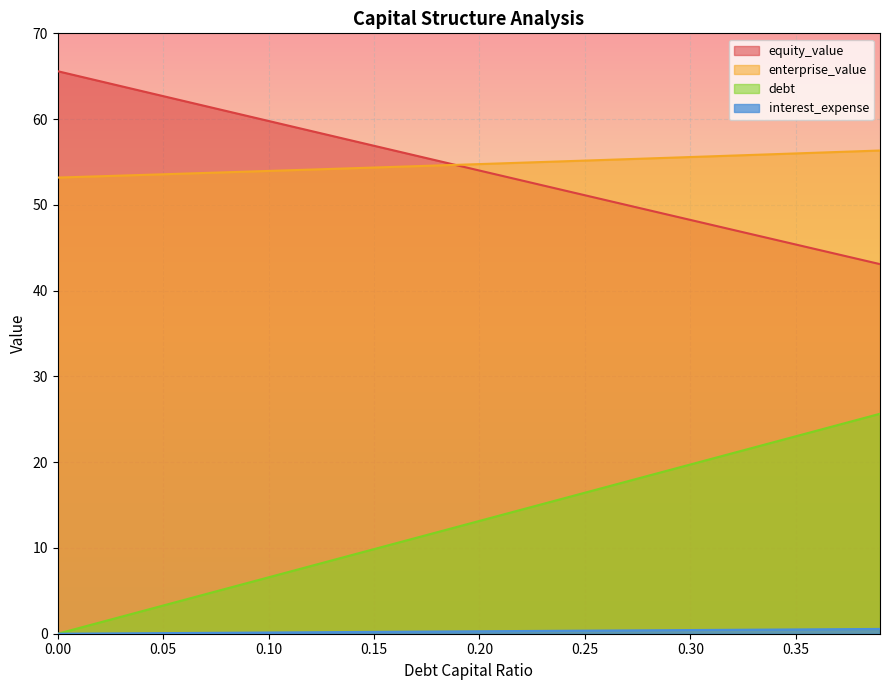

True or false: equity_value and debt_capital cross at least once.

False